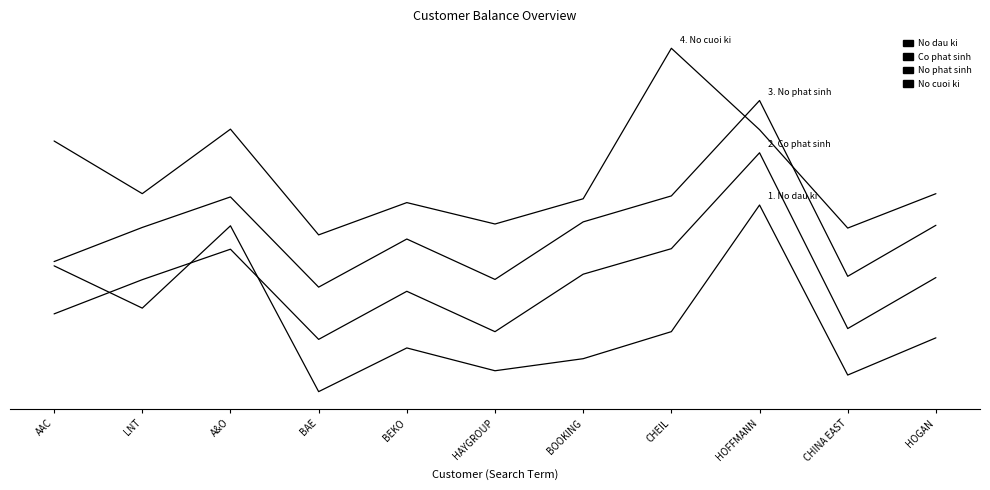

Does the chart have visible grid lines?

No